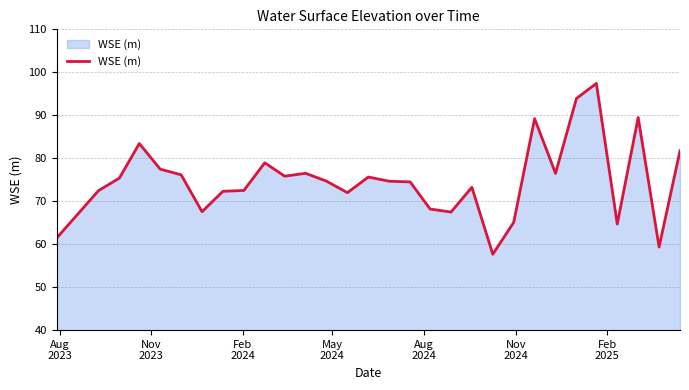

What is the difference between the maximum and minimum values?

39.8